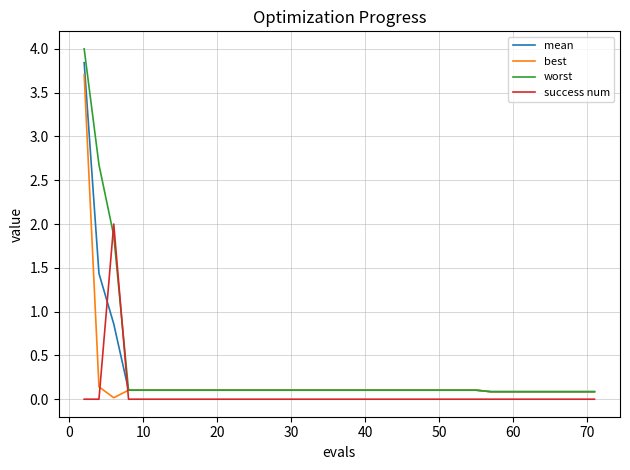

Is this an area chart (filled region under the line)?

No